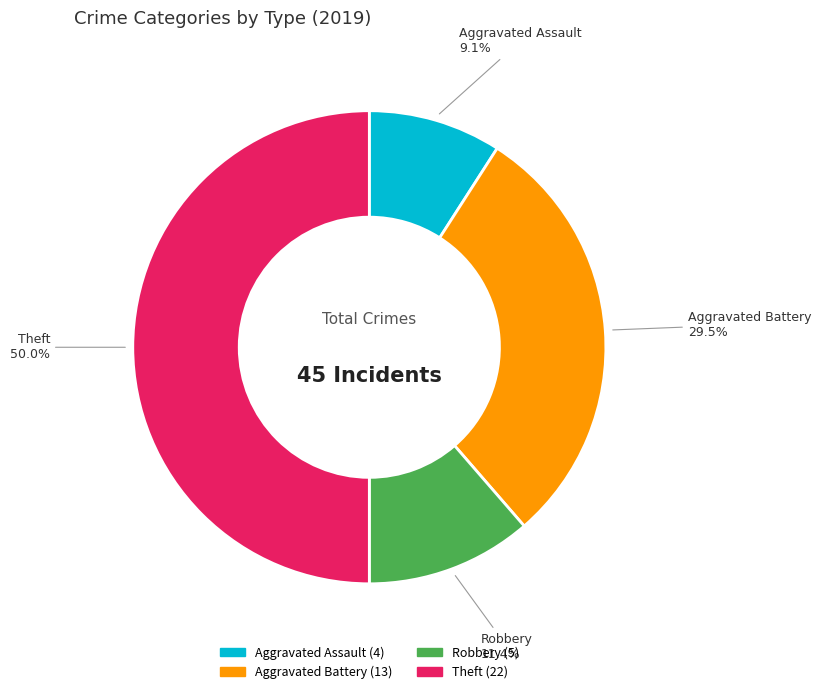

To the nearest percent, what is the average slice percentage?

25%